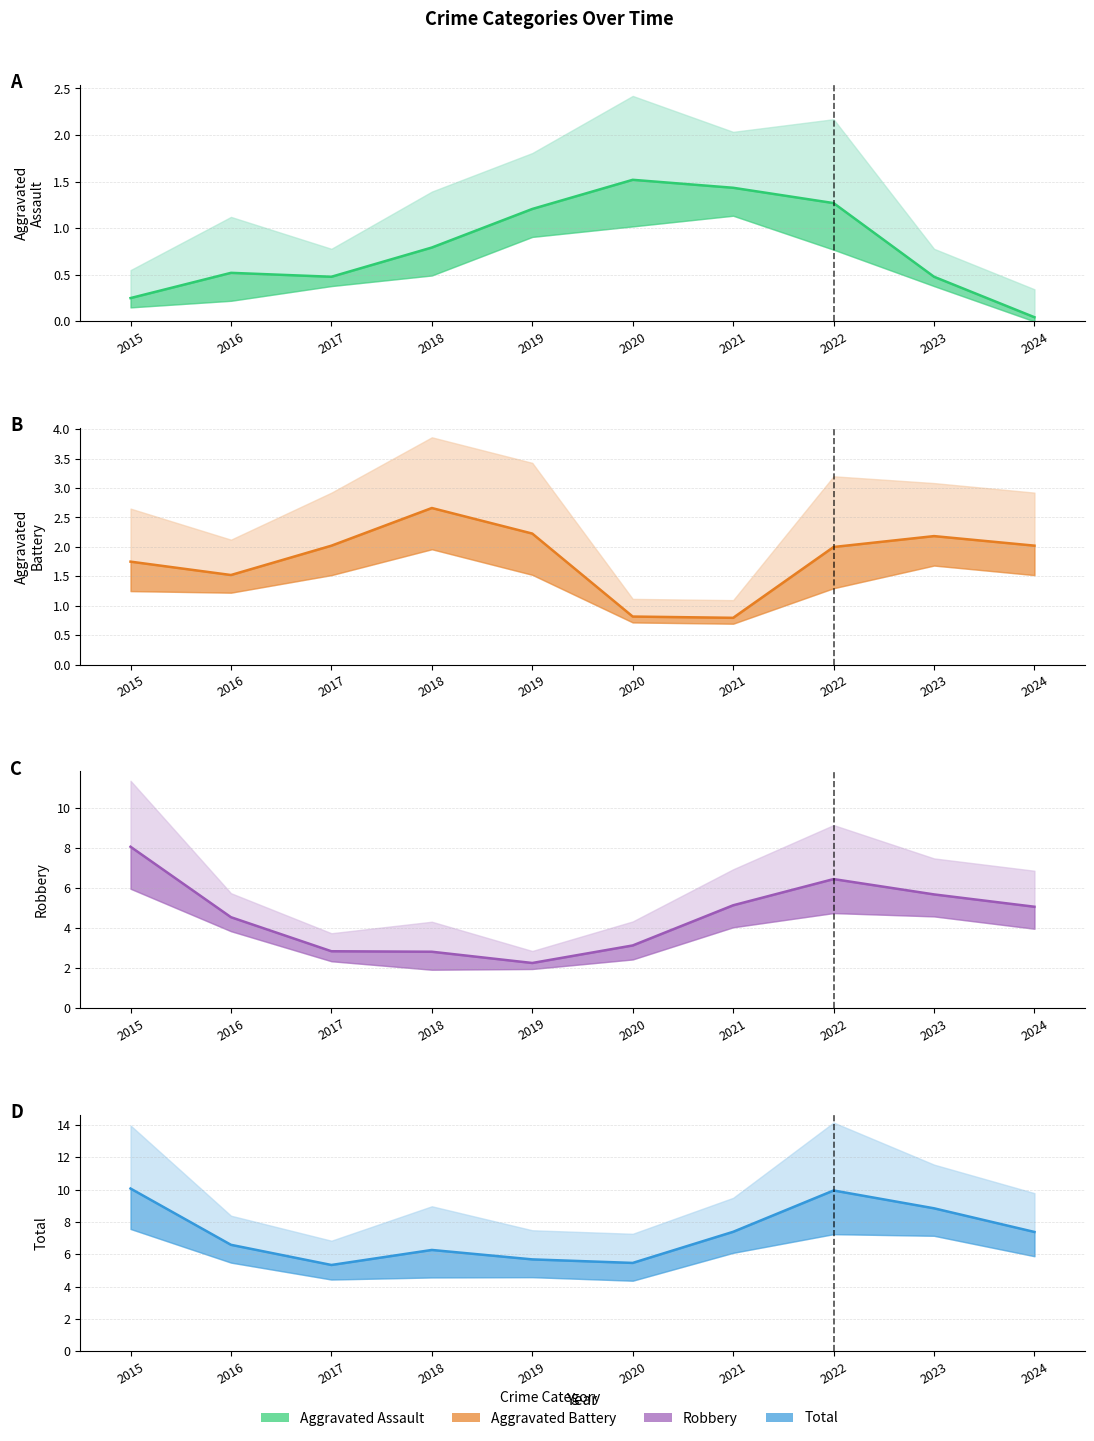

How many series are shown in this chart?

4